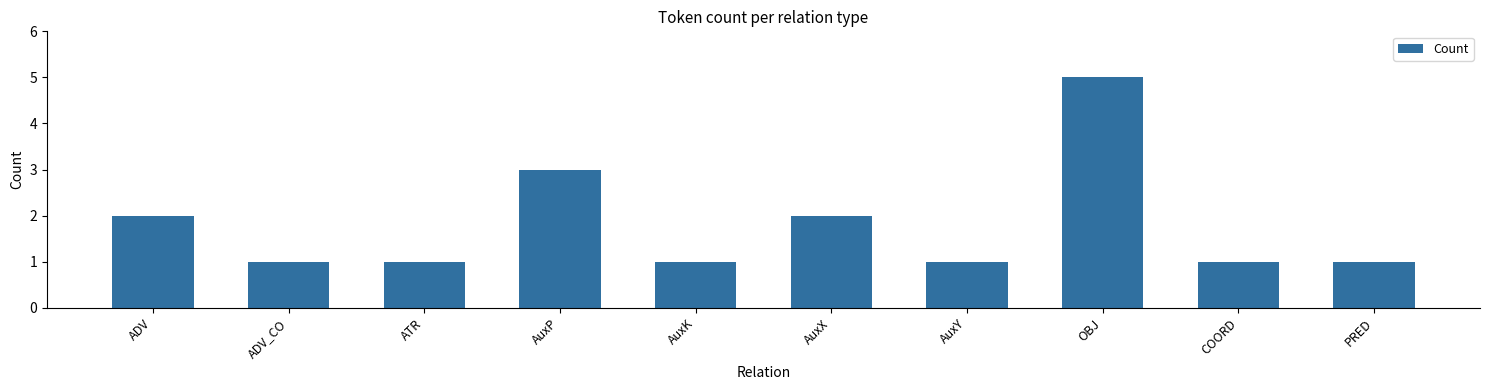

Where is the data nearest to the value 3?

AuxP